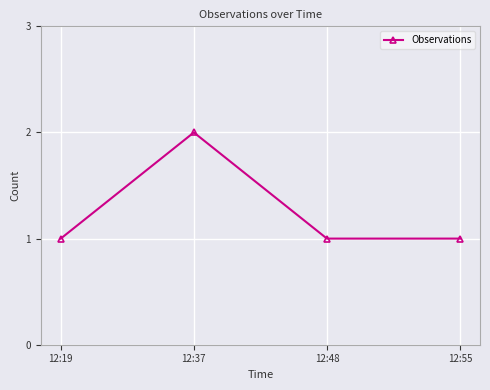

What is the sum of all values?

5